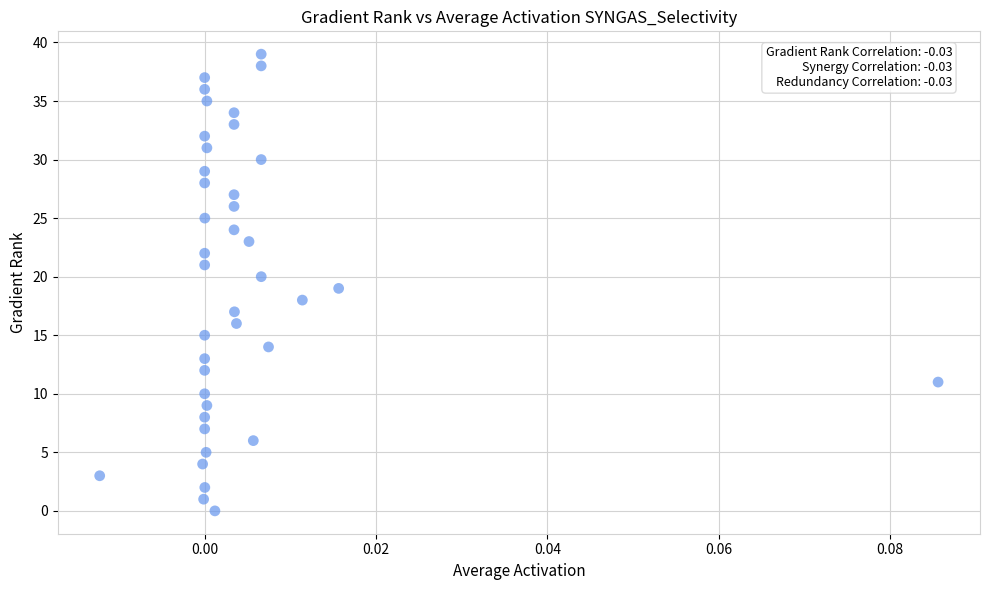

What is the range of Y values (max minus min)?

39